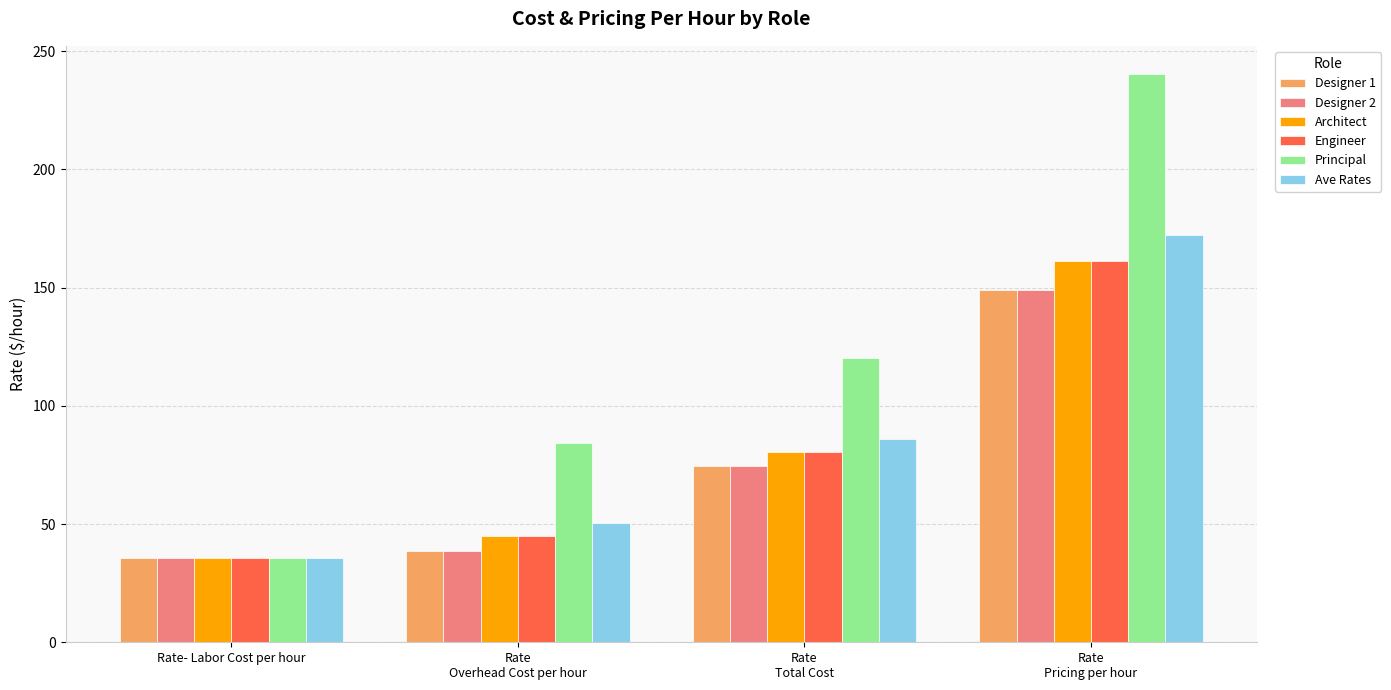

What is the difference between the Architect values at Rate
Pricing per hour and Rate
Total Cost?

80.6